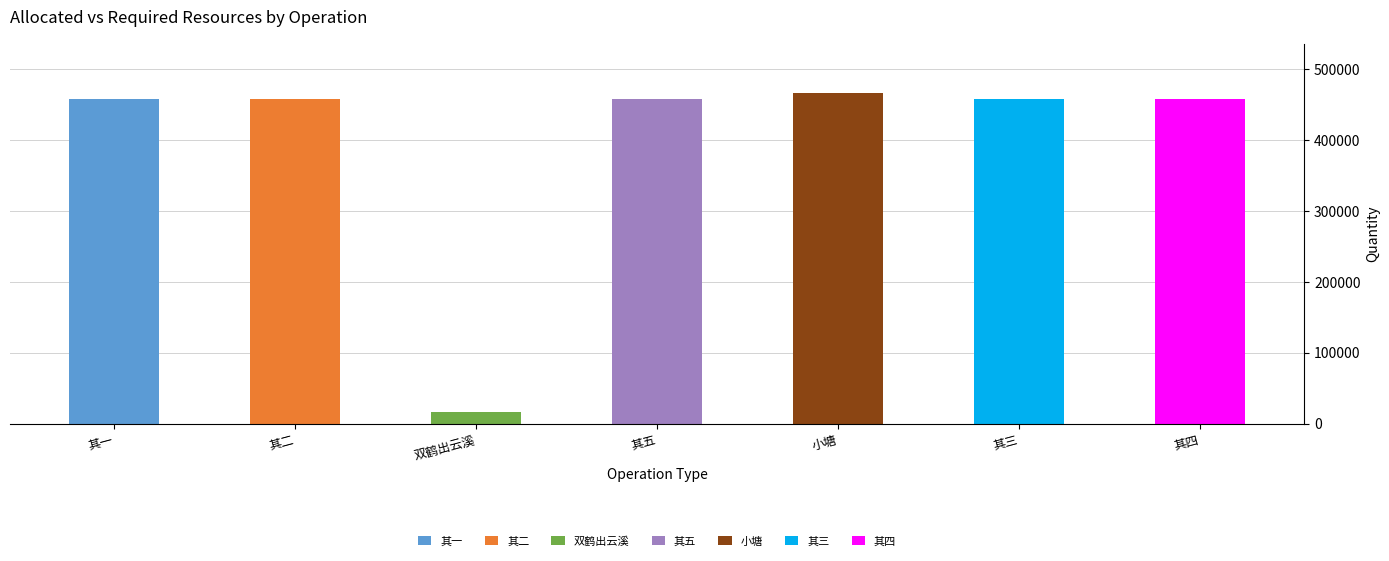

The value at 共肖卢石出云溪，沿山行至曾家坡，得一小塘 其三 is 696735. True or false?

False